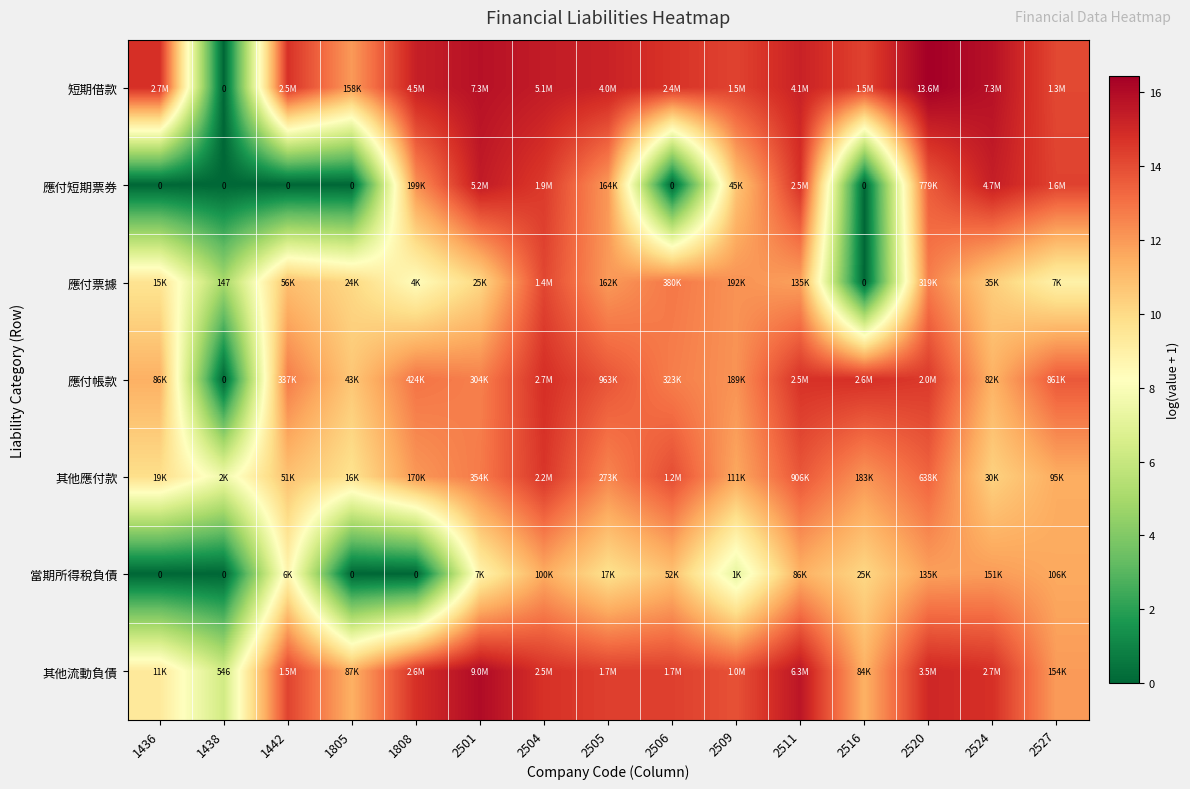

Is the value of 當期所得稅負債 at 2516 greater than the value of 短期借款 at 2524?

No